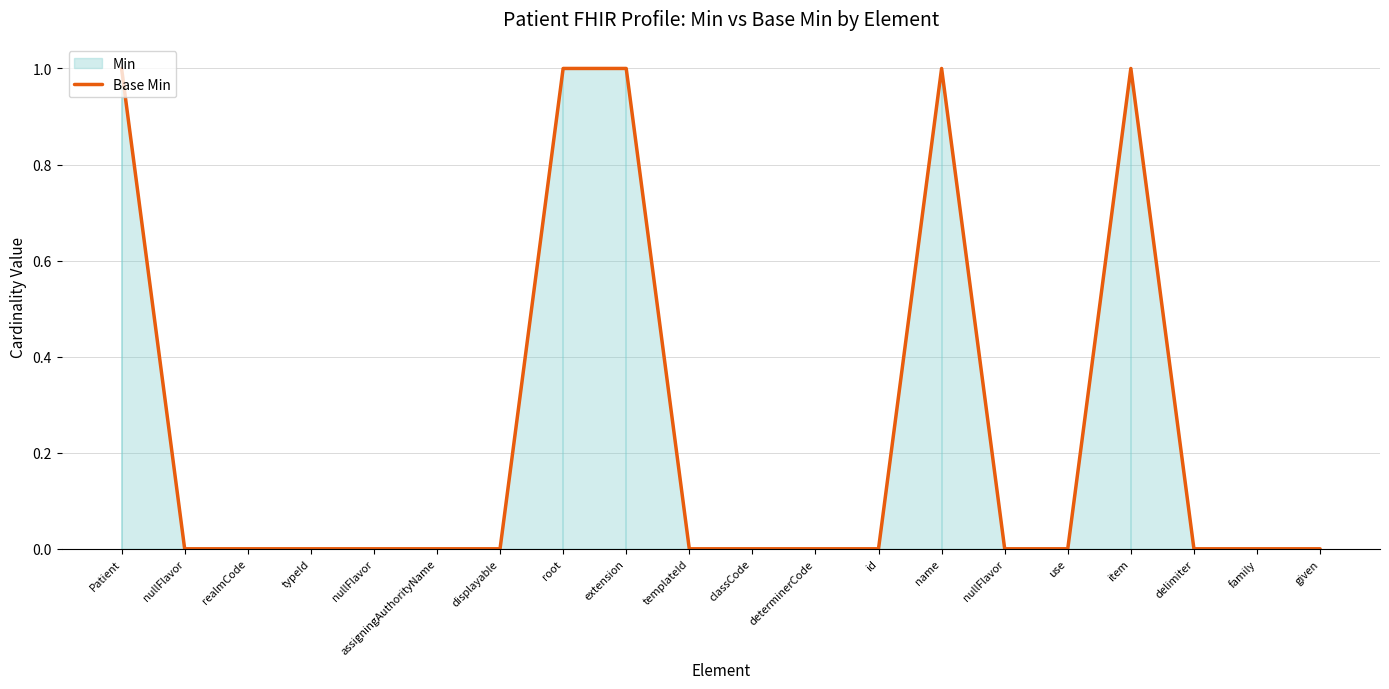

What is the sum of the values at Patient and extension?

2